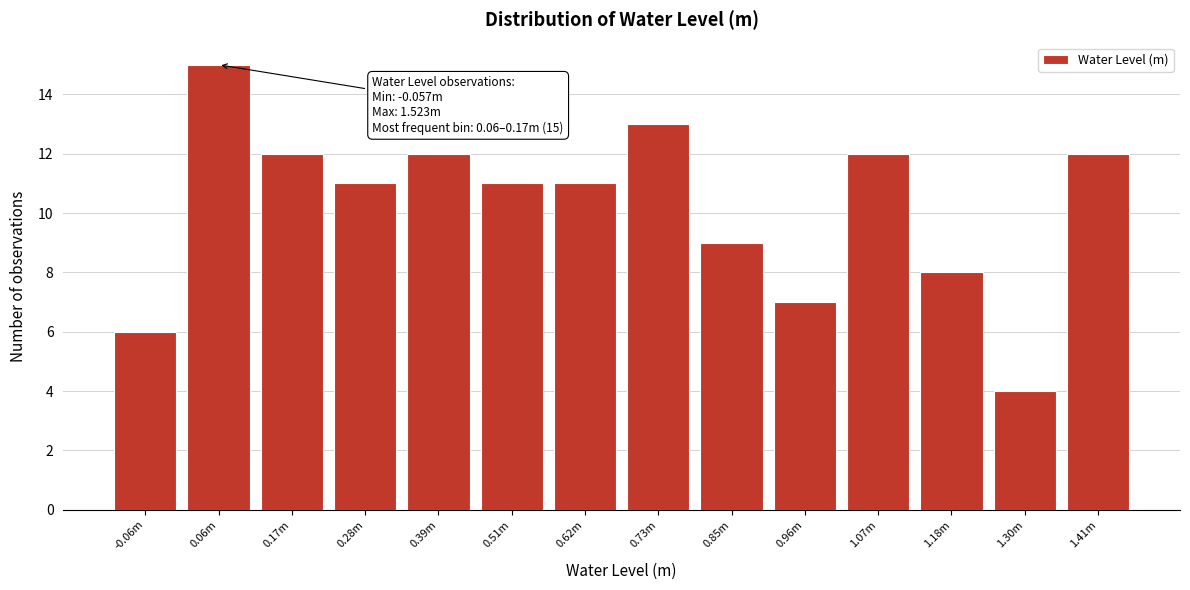

Reading left to right, transcribe all the data shown in this chart.

6	15	12	11	12	11	11	13	9	7	12	8	4	12